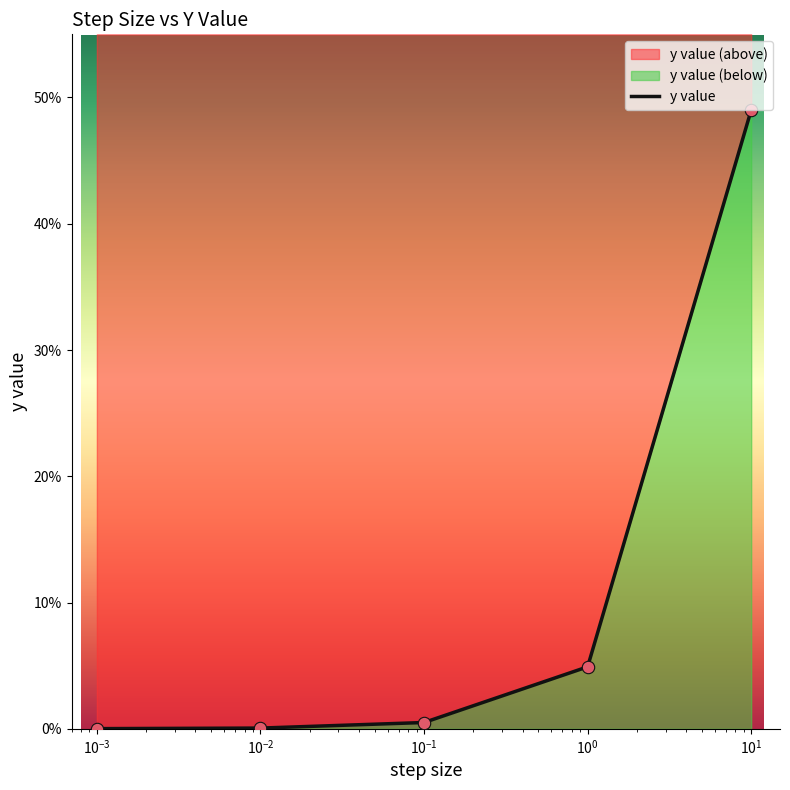

Between 1 and 0.1, which is larger?

1